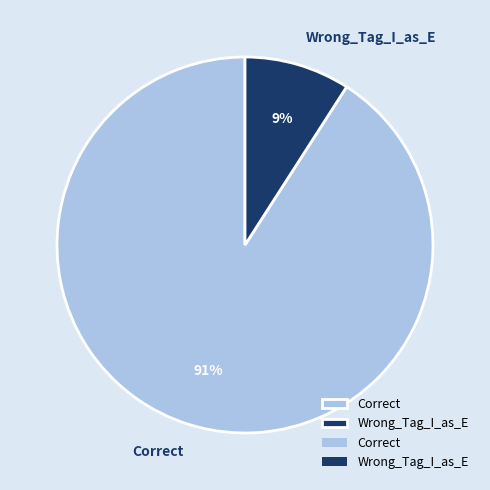

To the nearest percent, what portion does Wrong_Tag_I_as_E represent?

9%